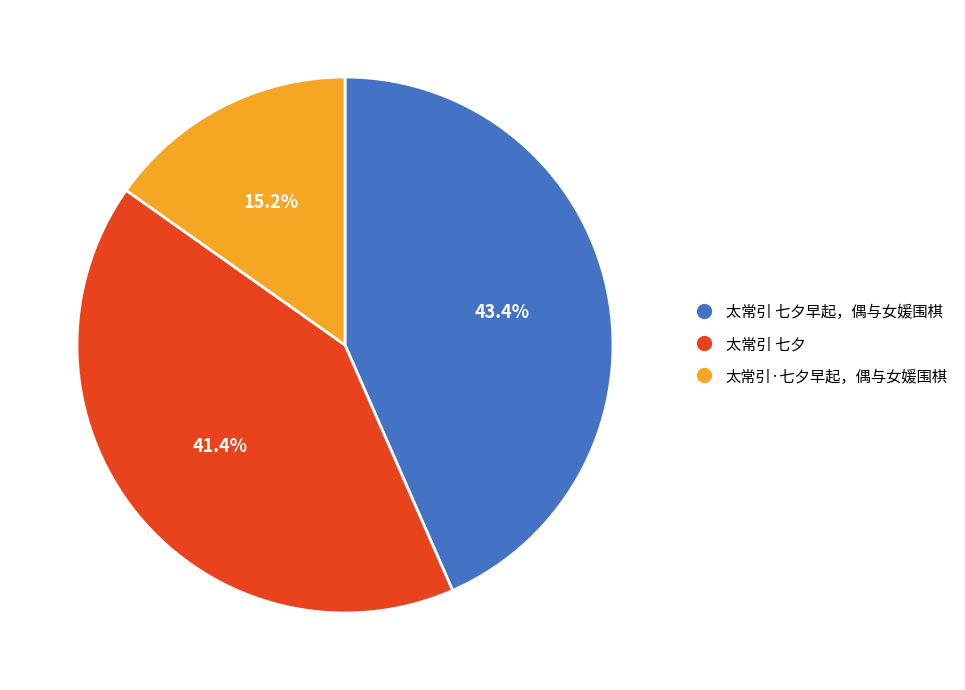

Is there a majority slice in this chart?

No